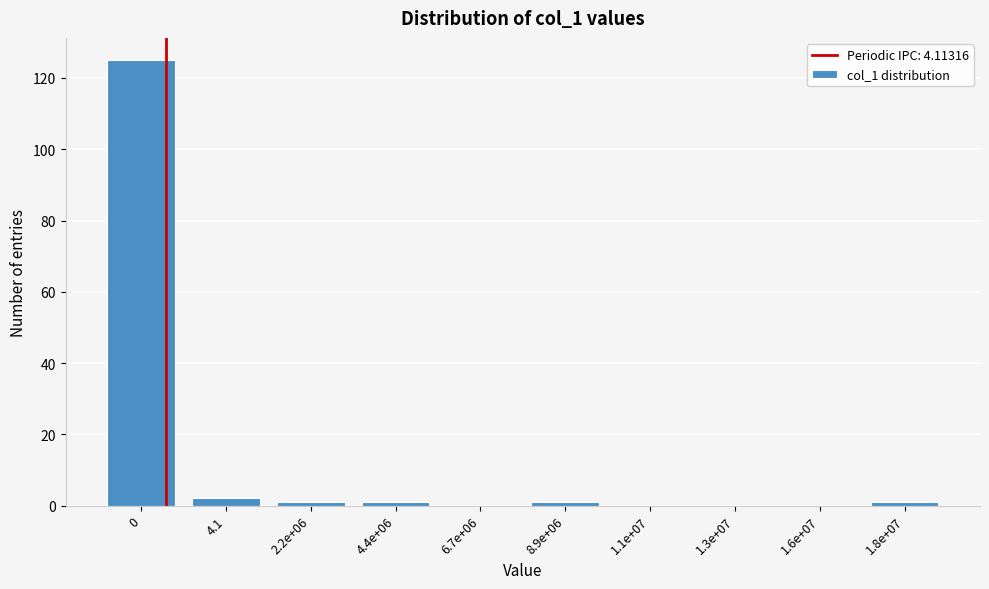

Reading right to left, what are all the values shown in this chart?

1.8e+07=1	1.6e+07=0	1.3e+07=0	1.1e+07=0	8.9e+06=1	6.7e+06=0	4.4e+06=1	2.2e+06=1	4.1=2	0=125